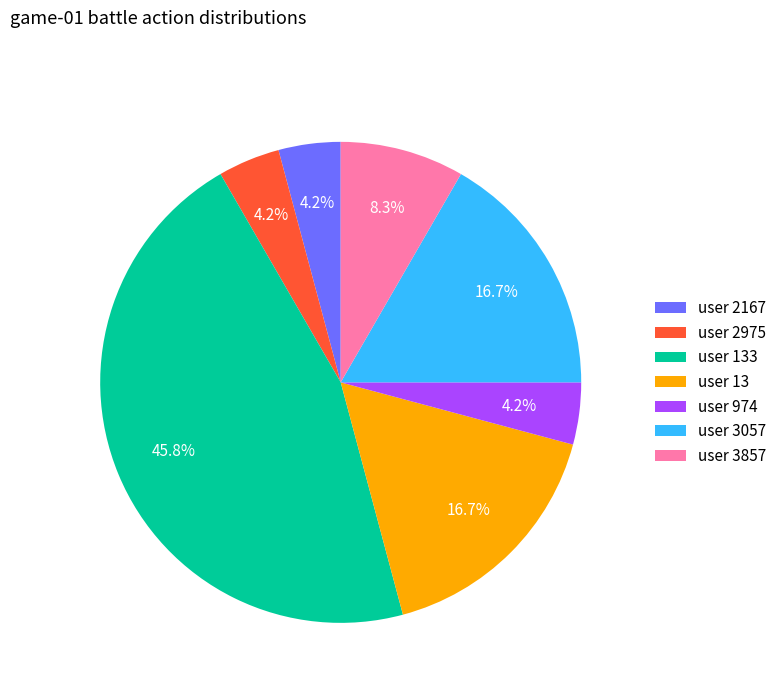

Between user 3057 and user 3857, which is larger?

user 3057